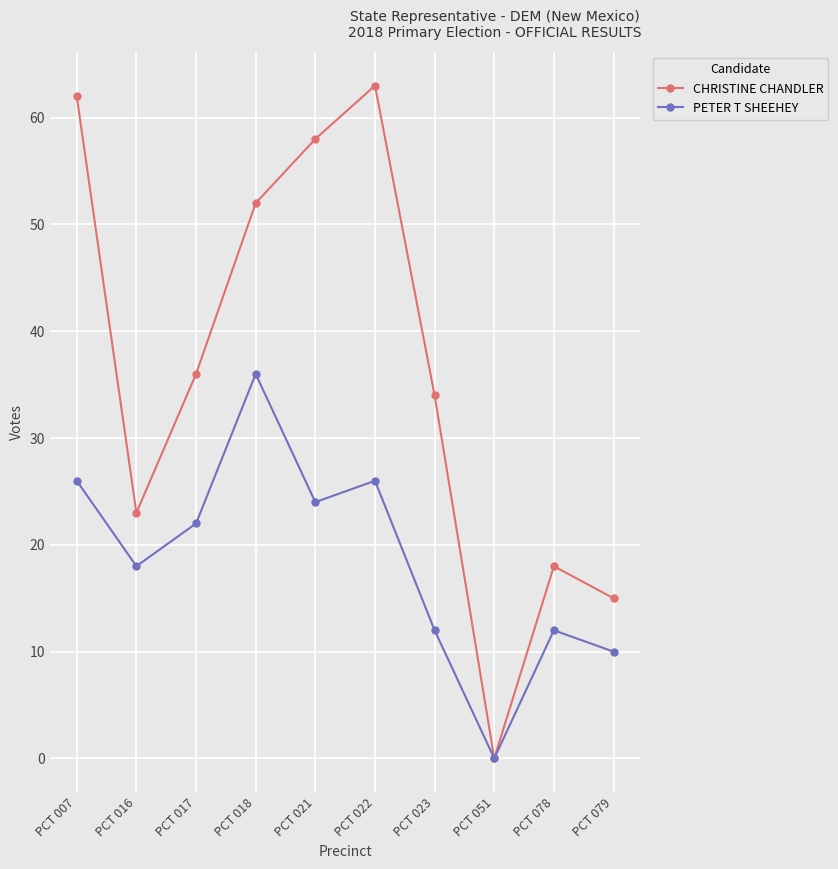

Which series has the largest total across all categories?

CHRISTINE CHANDLER